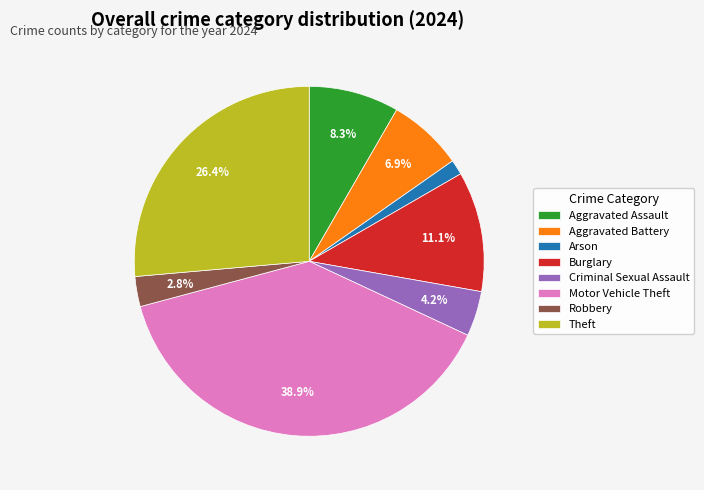

To the nearest percent, what is the combined percentage of Robbery and Aggravated Assault?

11%